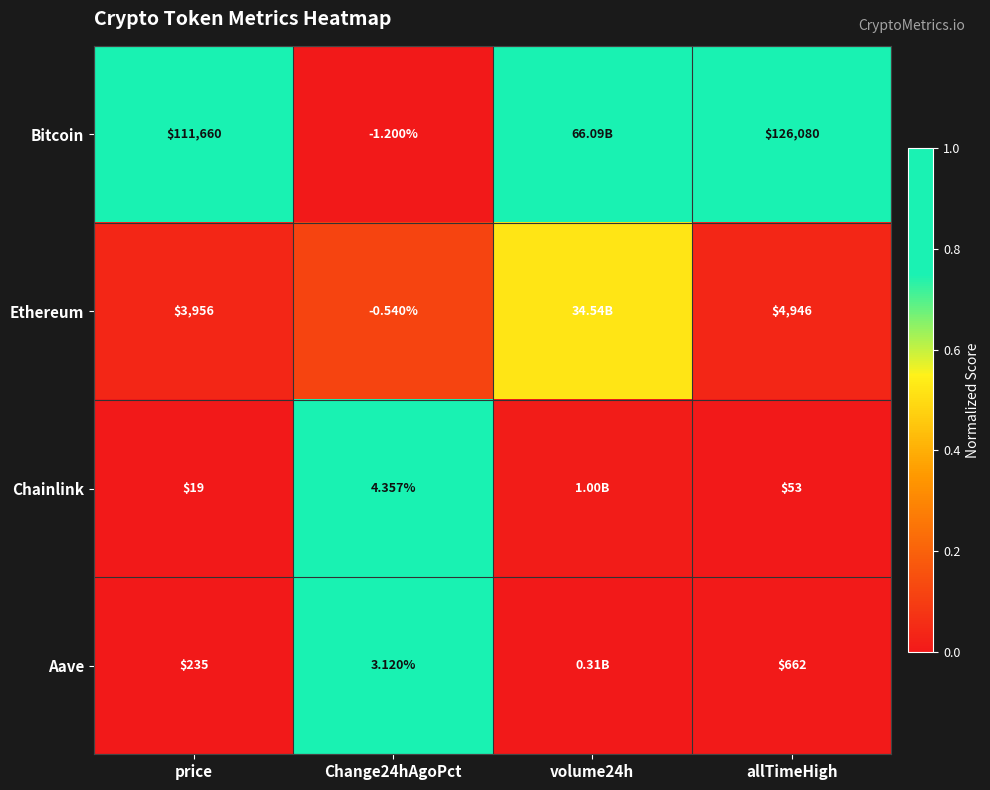

At Change24hAgoPct, list the series in order from smallest to largest.

Bitcoin, Ethereum, Aave, Chainlink